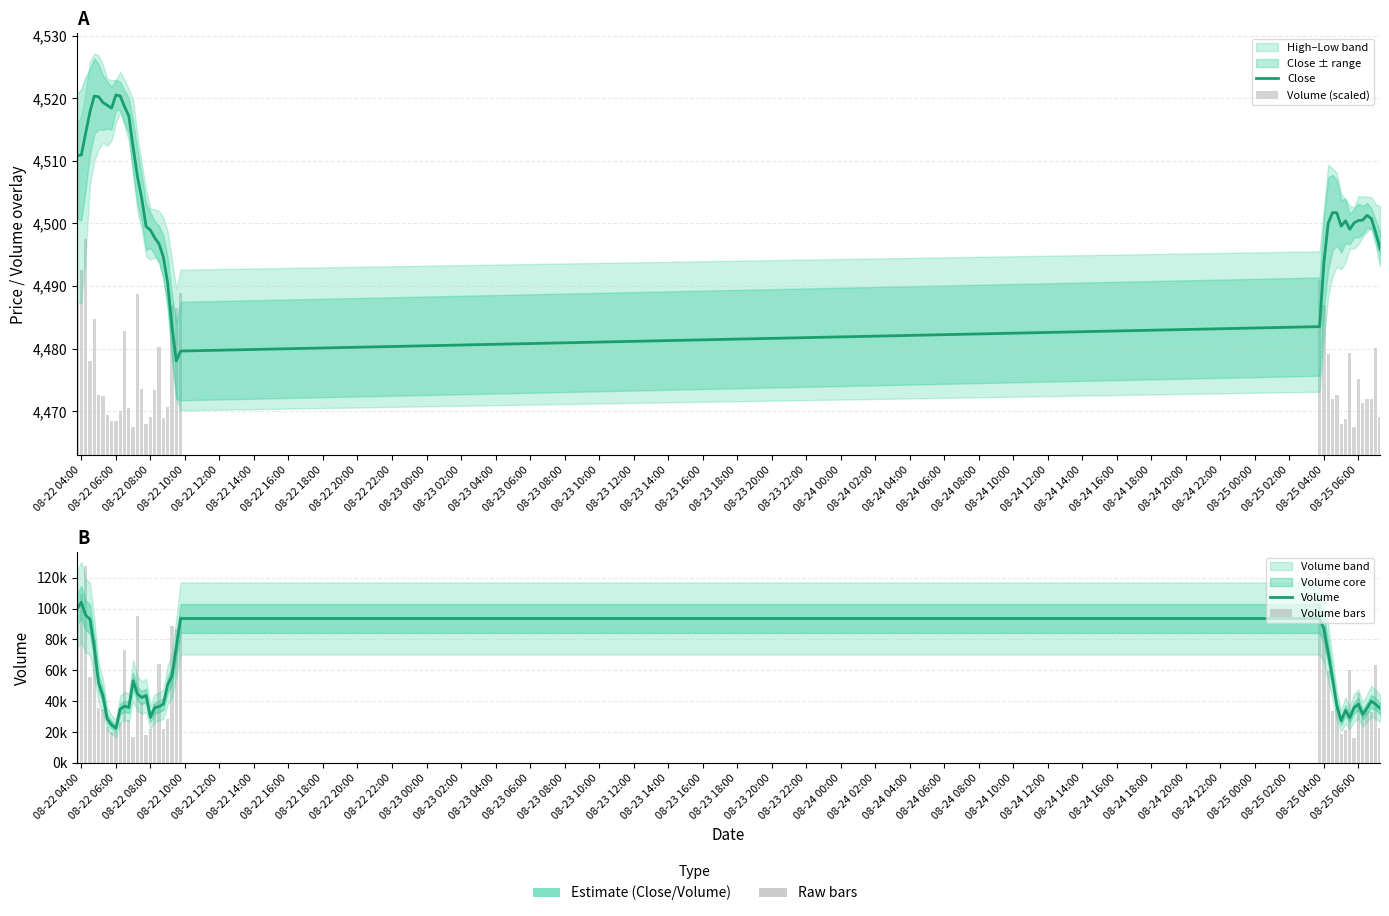

Which series has the largest total across all categories?

Volume